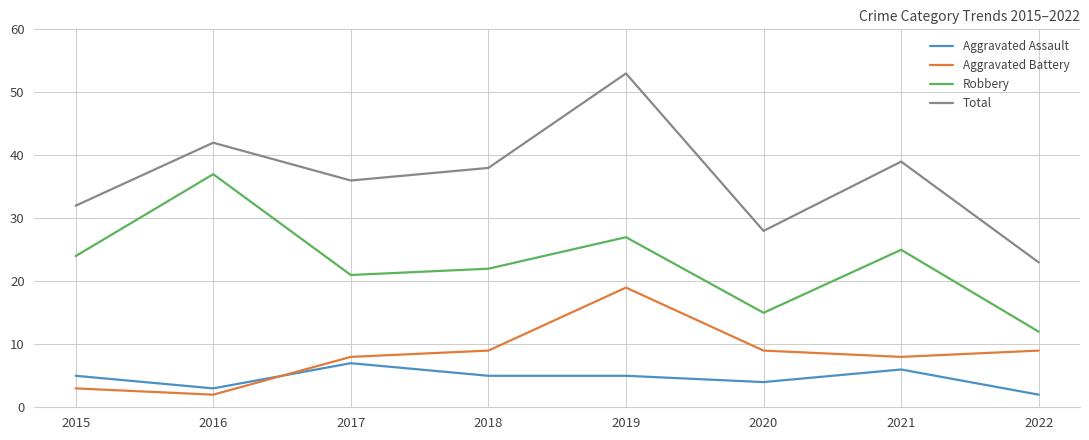

Rank the series at 2021 from highest to lowest value.

Total, Robbery, Aggravated Battery, Aggravated Assault